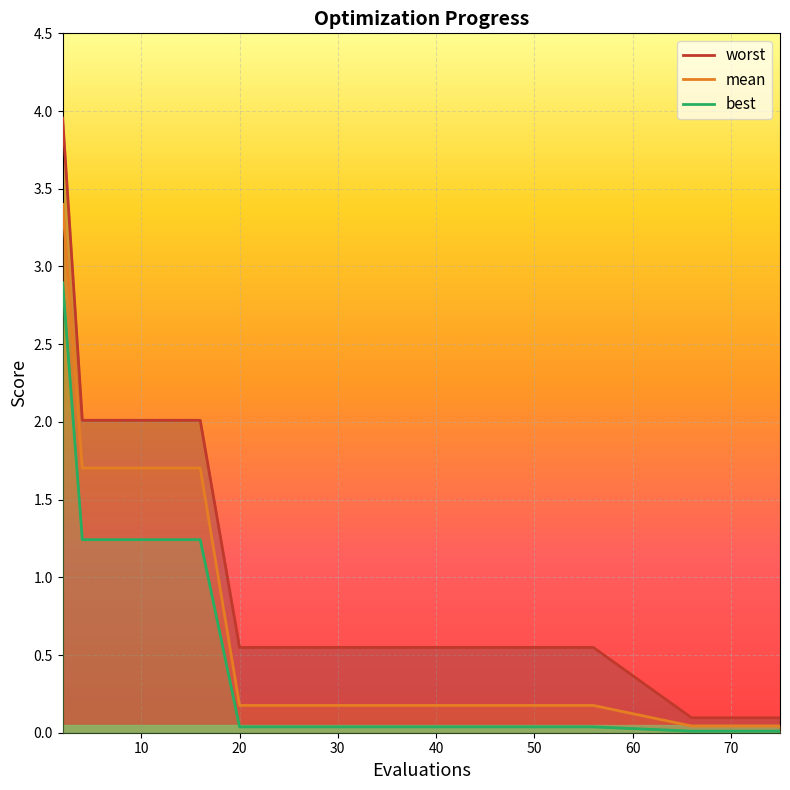

What is the maximum value for mean?

3.4